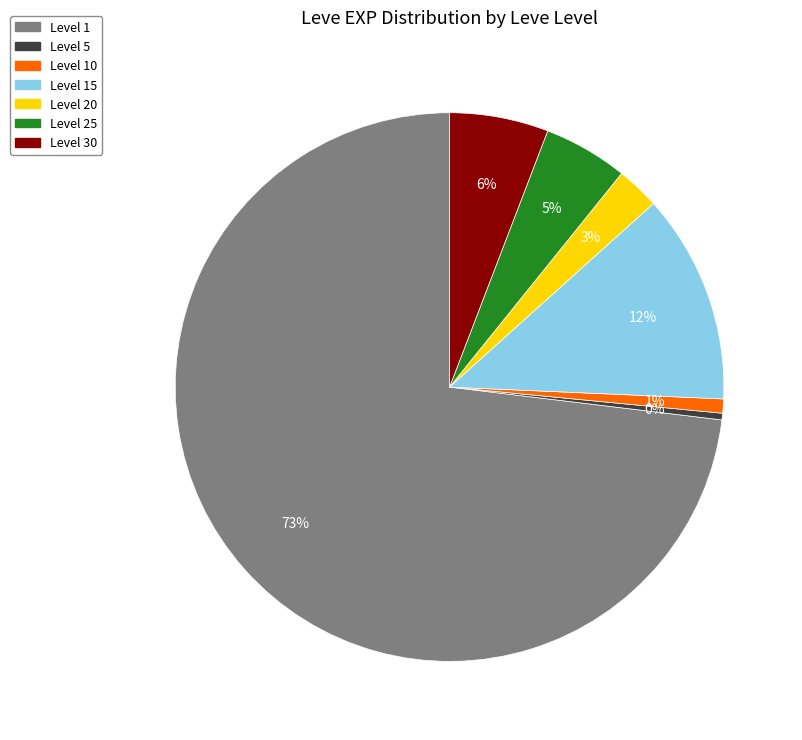

Combined, do Level 20 and Level 30 account for over 50%?

No